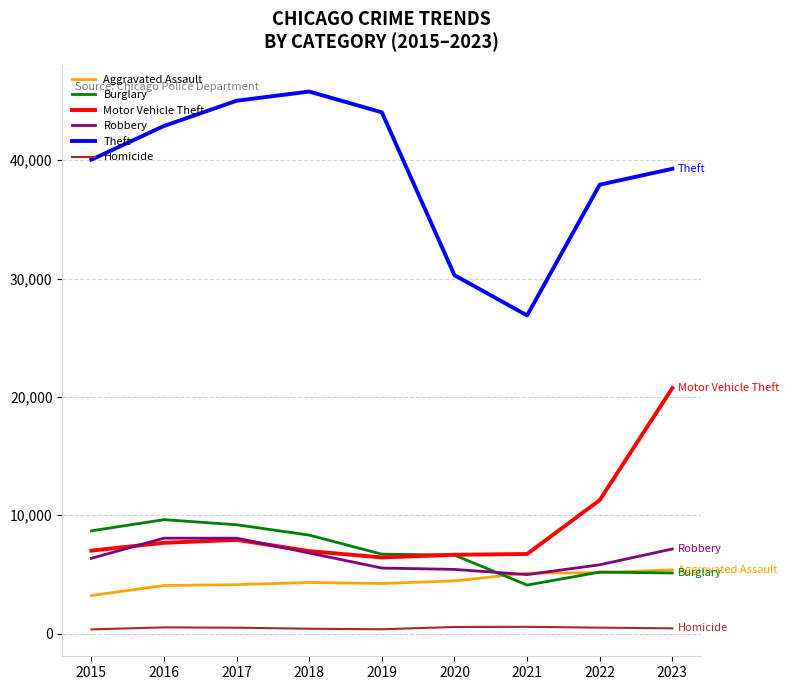

How many lines are shown in the chart?

6